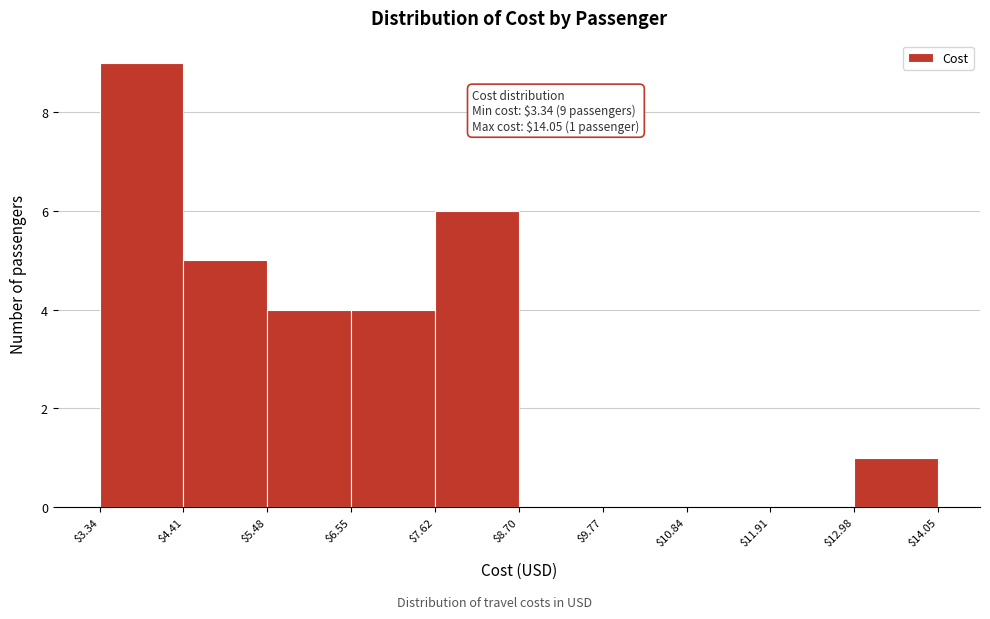

Over which range of the x-axis is the bar tallest?

$3.34 to $4.41